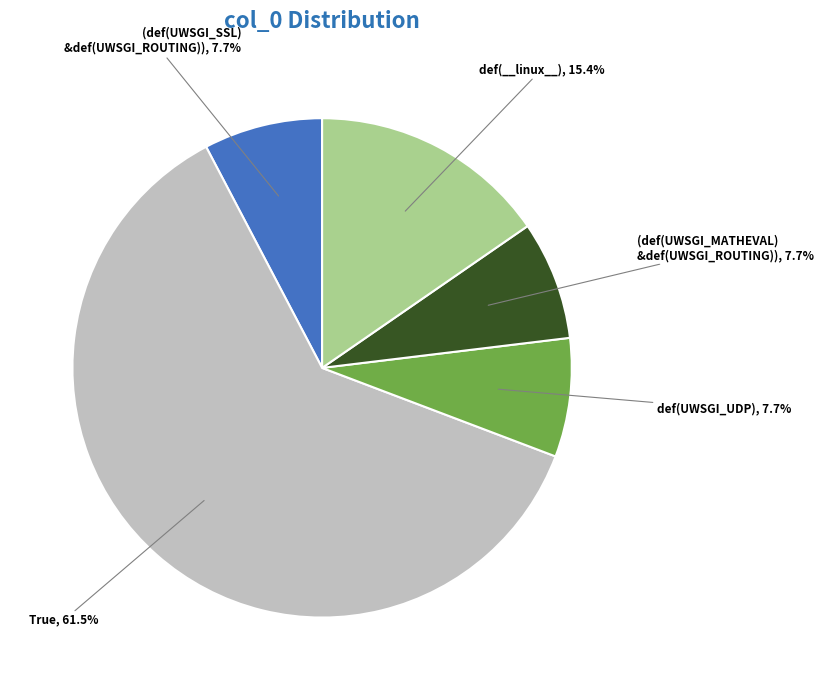

Does def(UWSGI_UDP) represent more than half of the total?

No